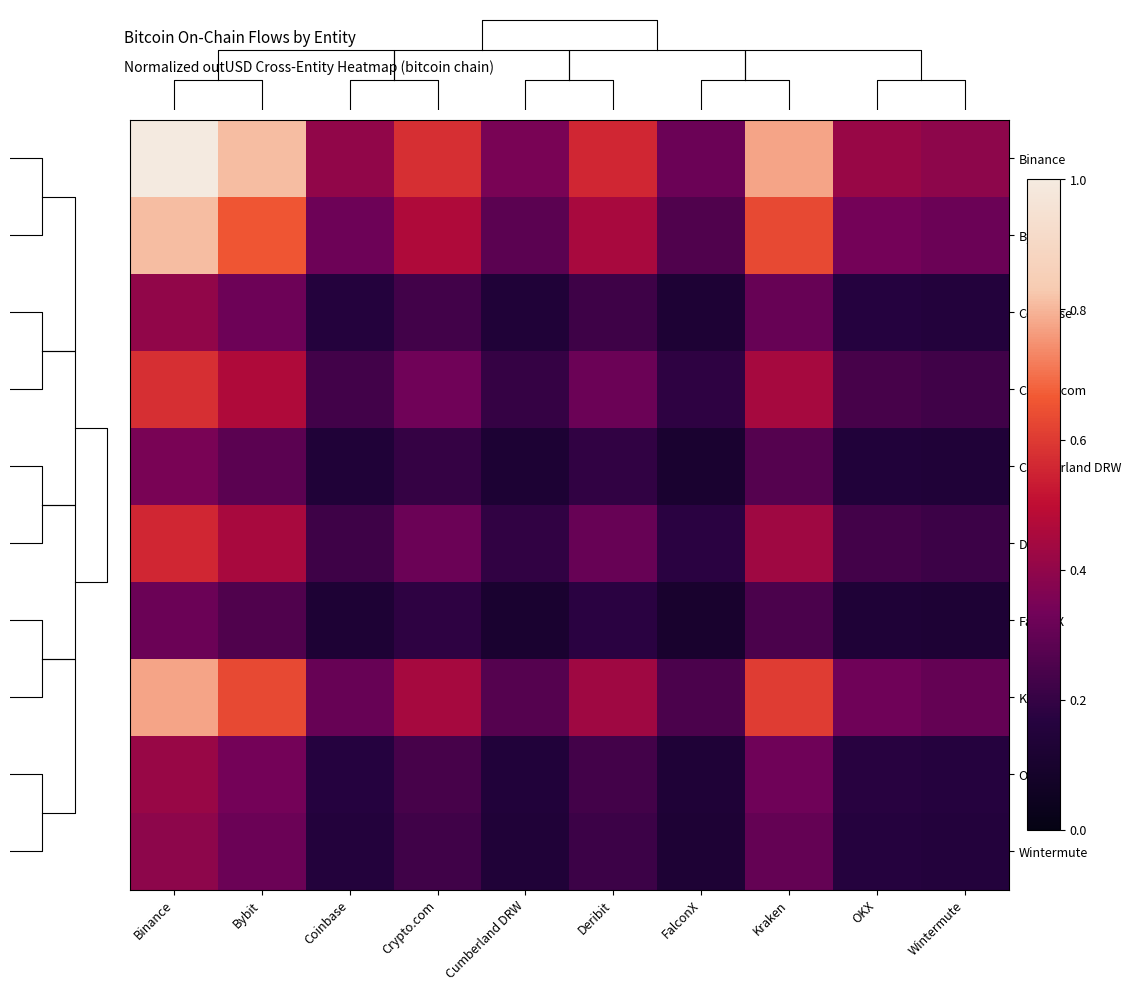

What is the difference between the highest and lowest values at OKX?

0.3